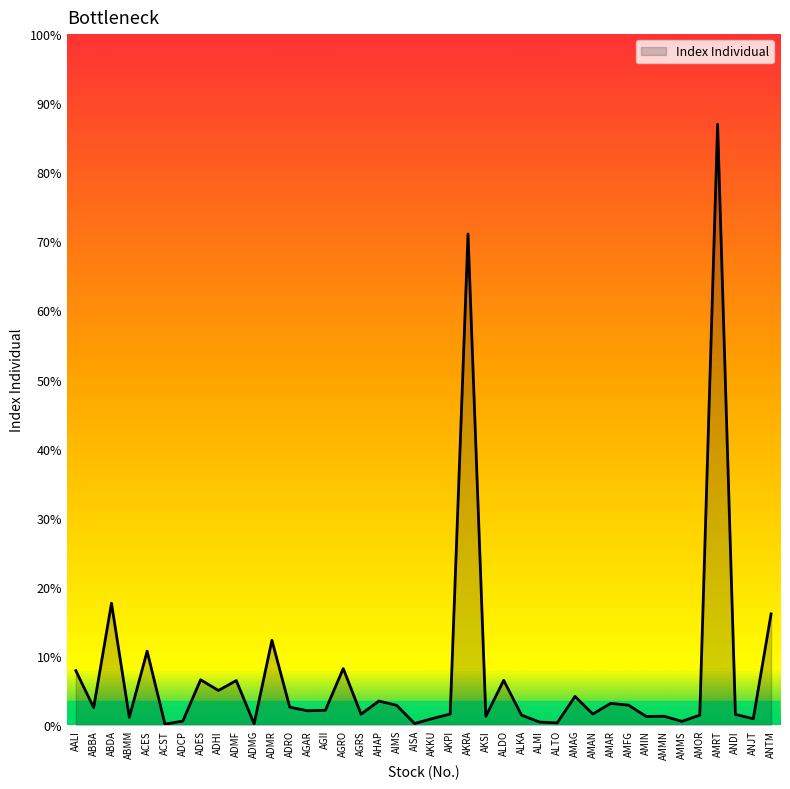

Does the chart display data point markers on the line(s)?

No